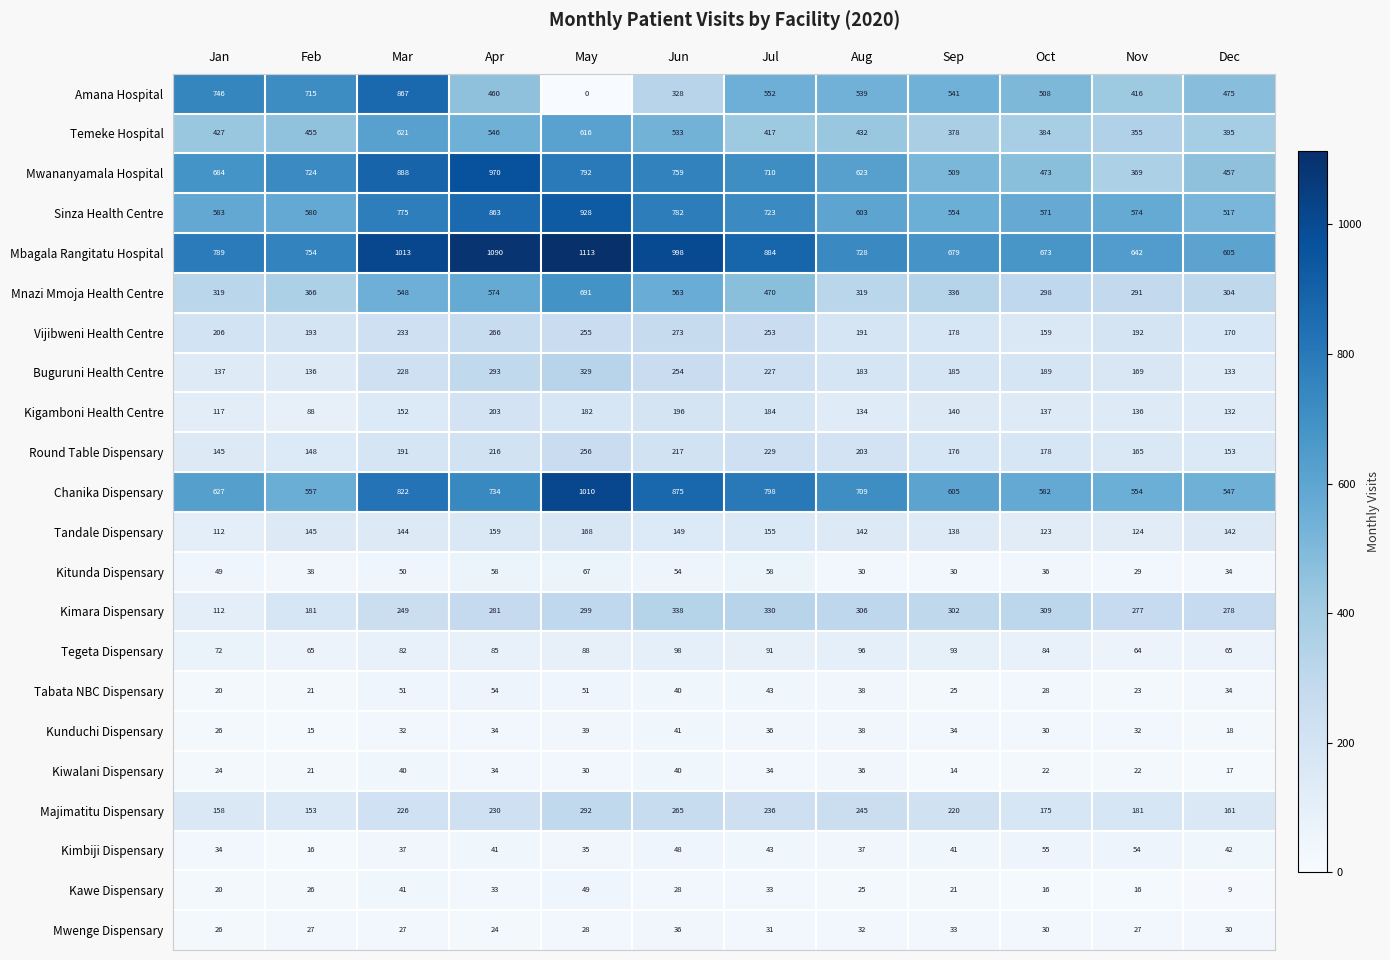

What is the difference between the maximum and minimum values in the Vijibweni Health Centre series?

114